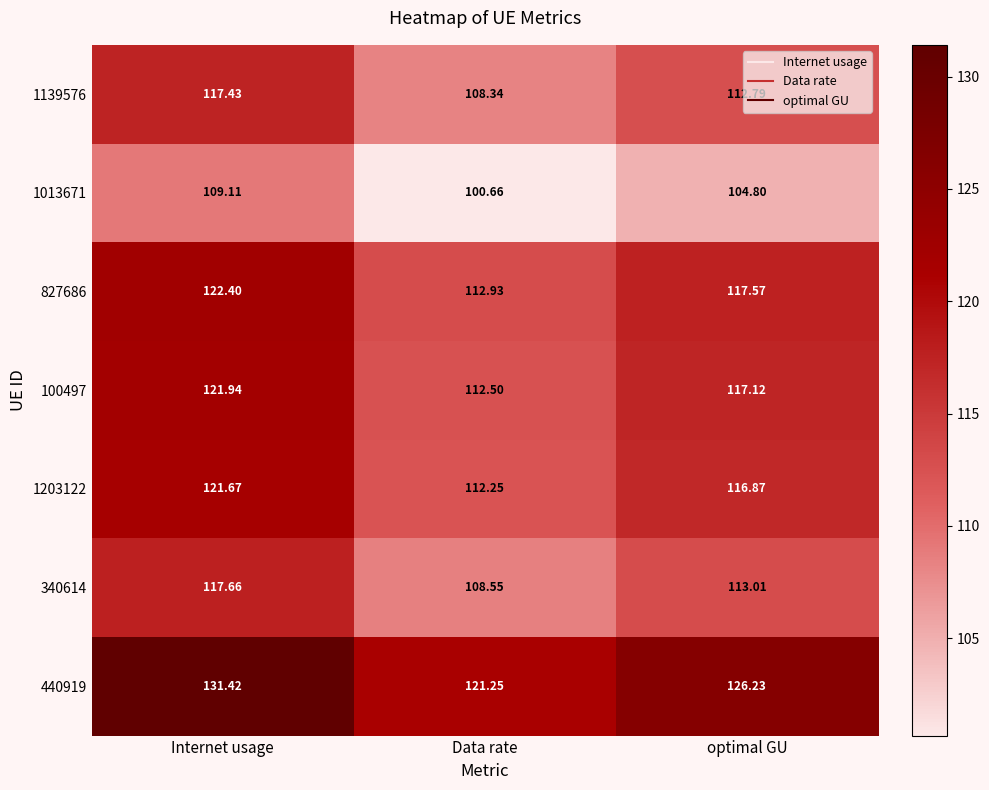

Which series changed the most between Internet usage and Data rate?

440919